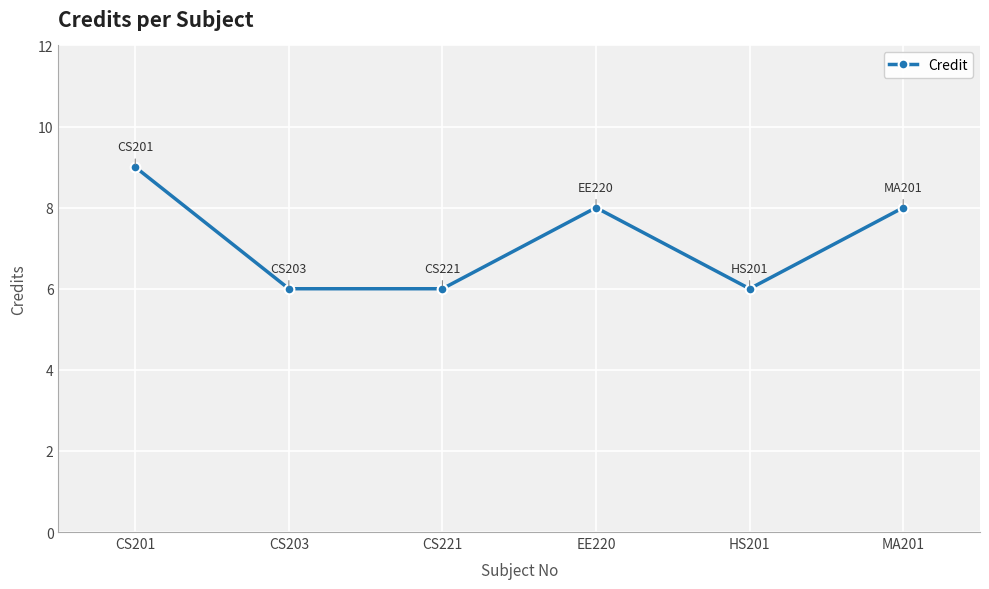

What is the minimum value shown in the chart?

6